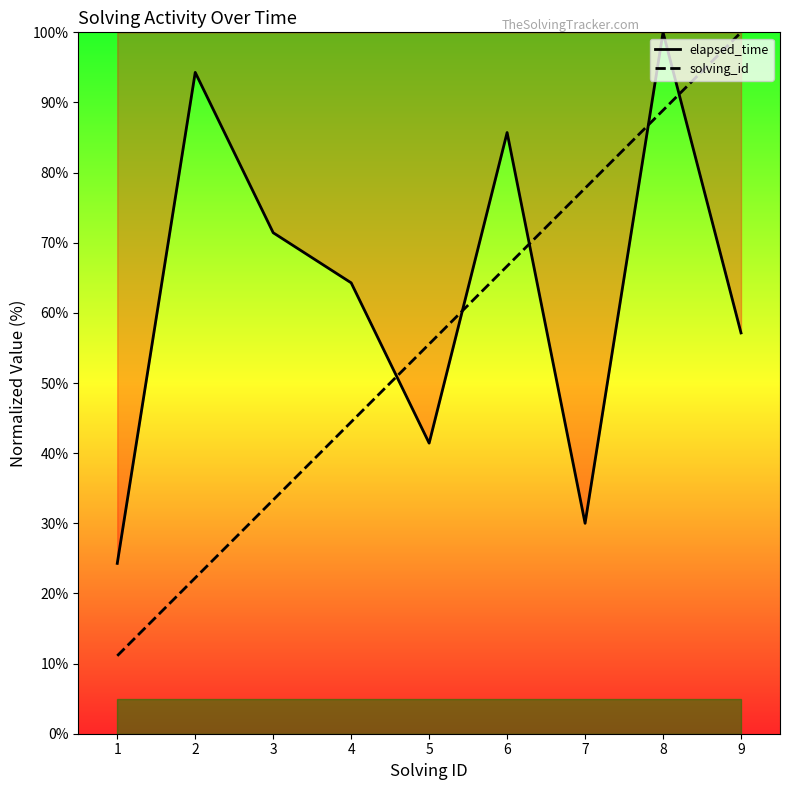

True or false: elapsed_time and solving_id intersect in this chart.

True